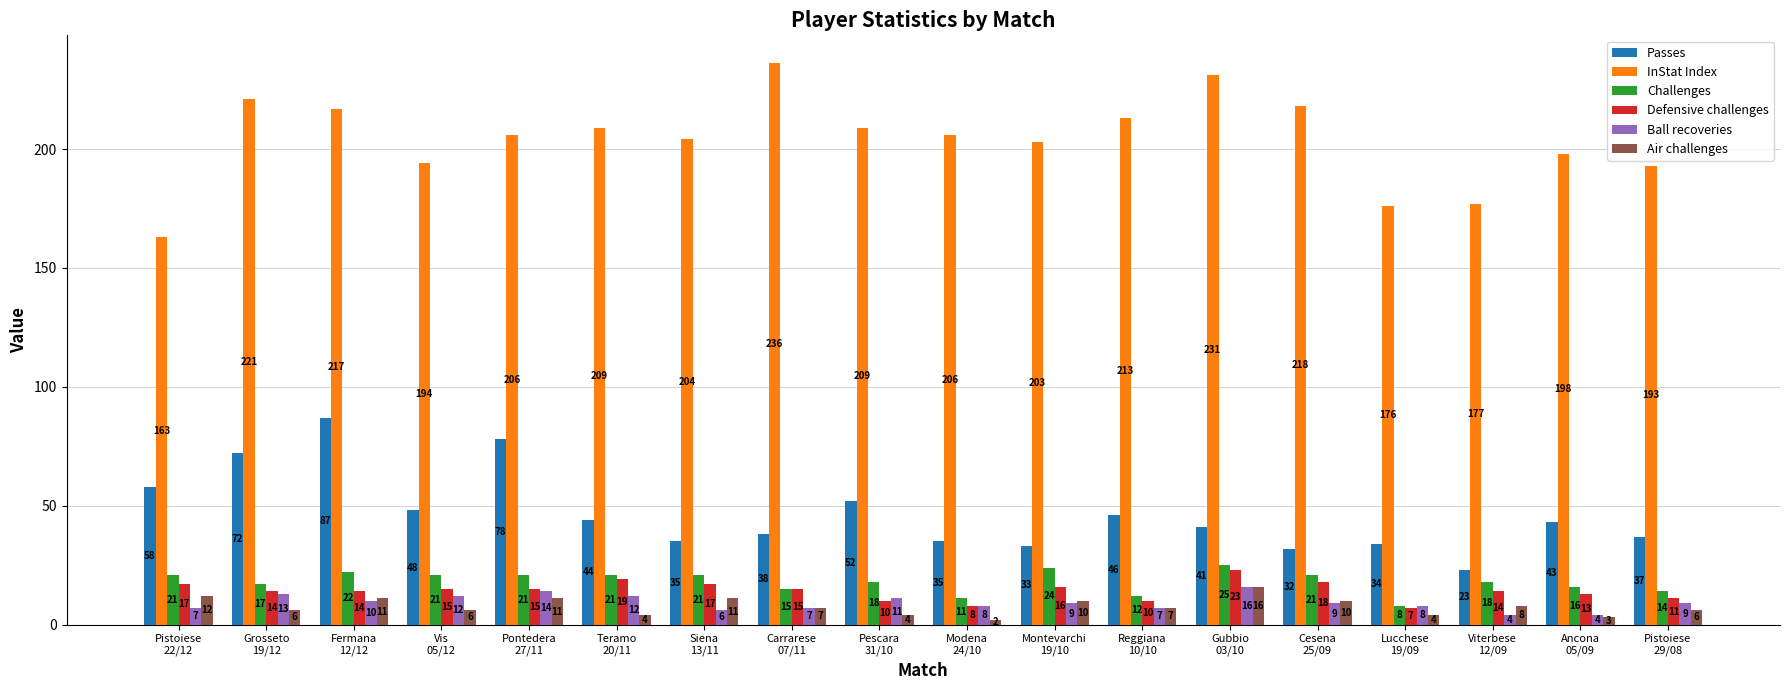

What is the lowest value of the Passes series?

23